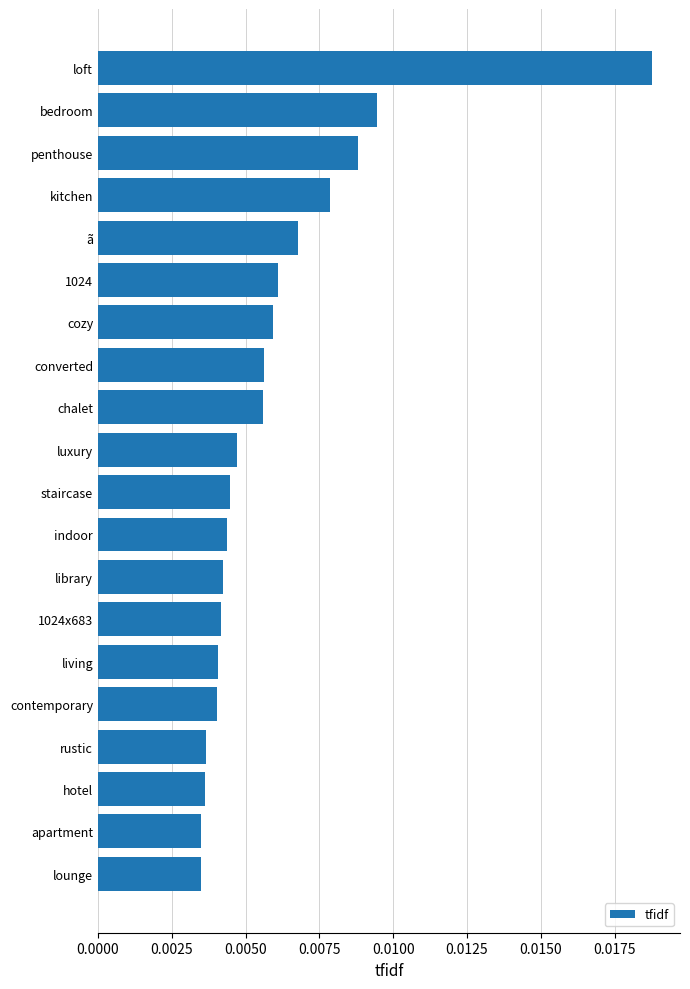

Count the values in the range 0 to 1.

20